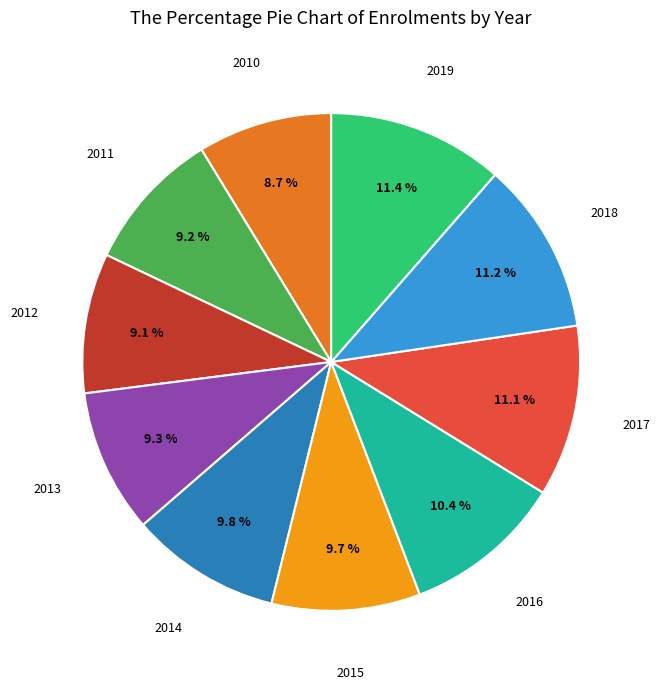

Does any single category account for the majority?

No